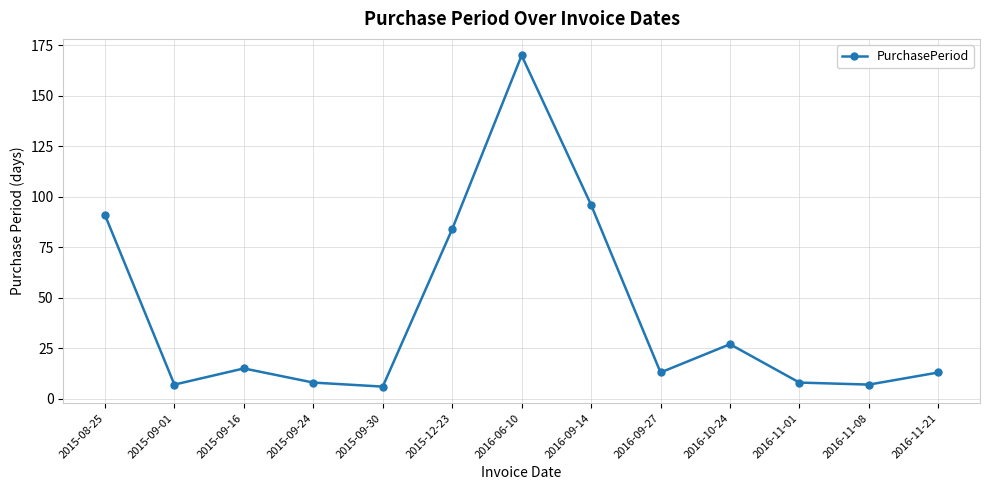

At which label does the data first exceed 13?

2015-08-25